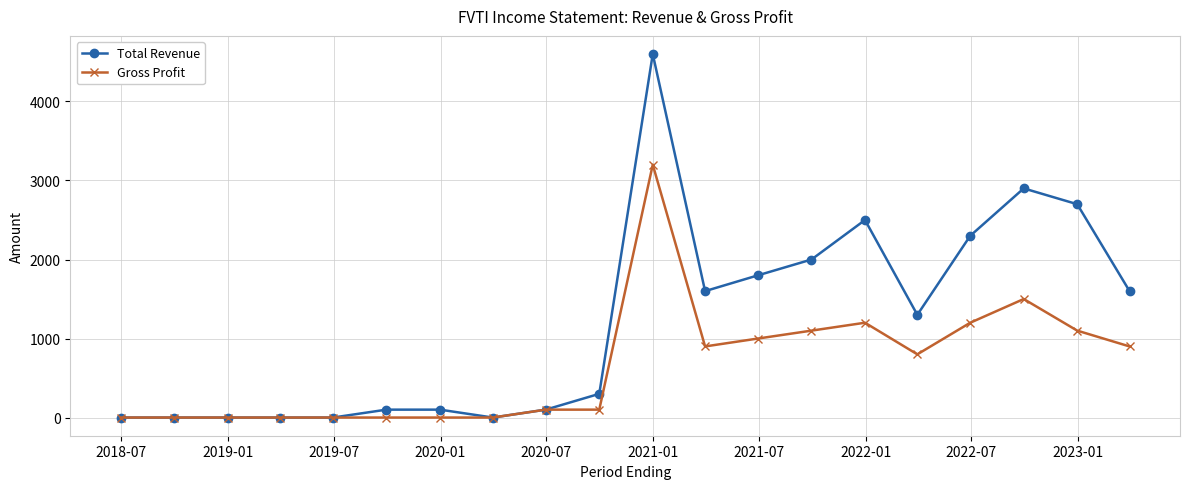

List the series in order of their peak value, highest first.

Total Revenue, Gross Profit